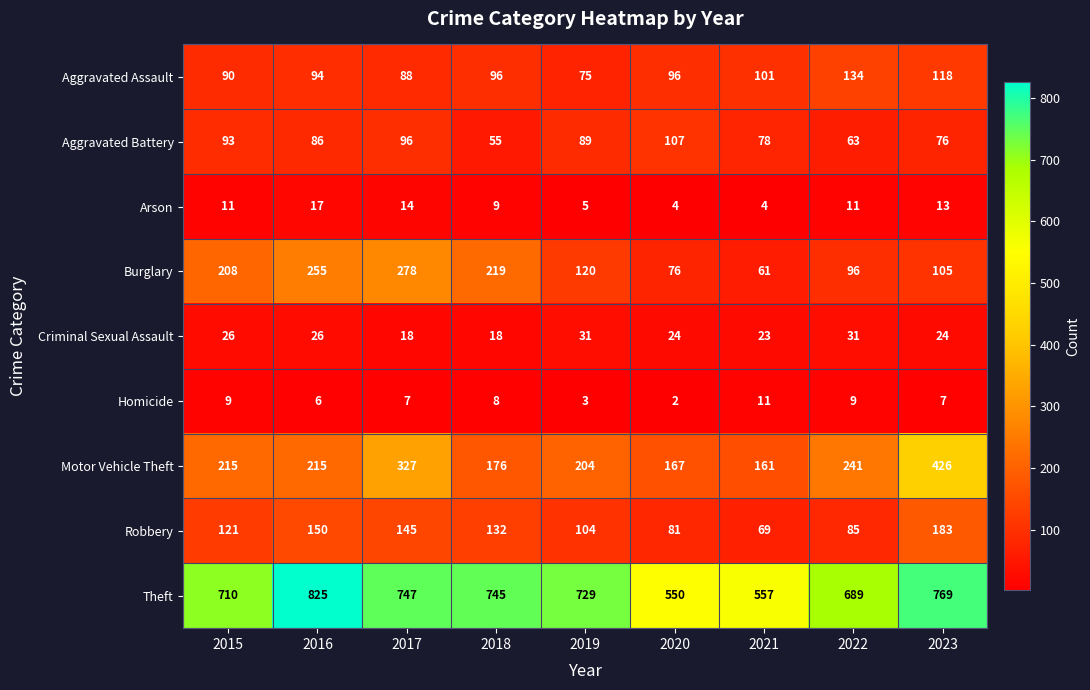

Which category has the lowest value in the Burglary series?

2021